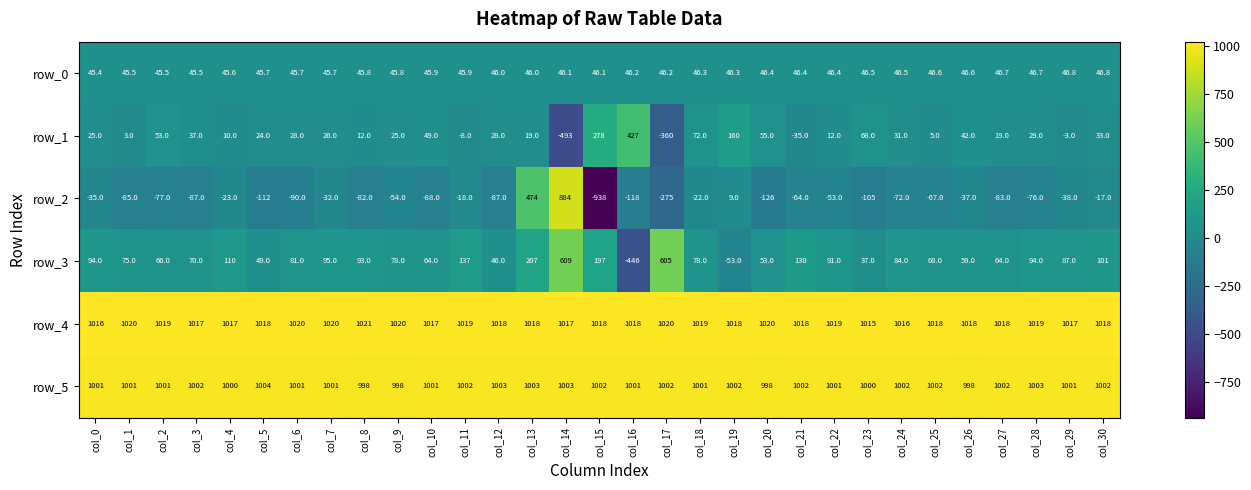

What is the difference between the row_1 values at col_12 and col_27?

9.0